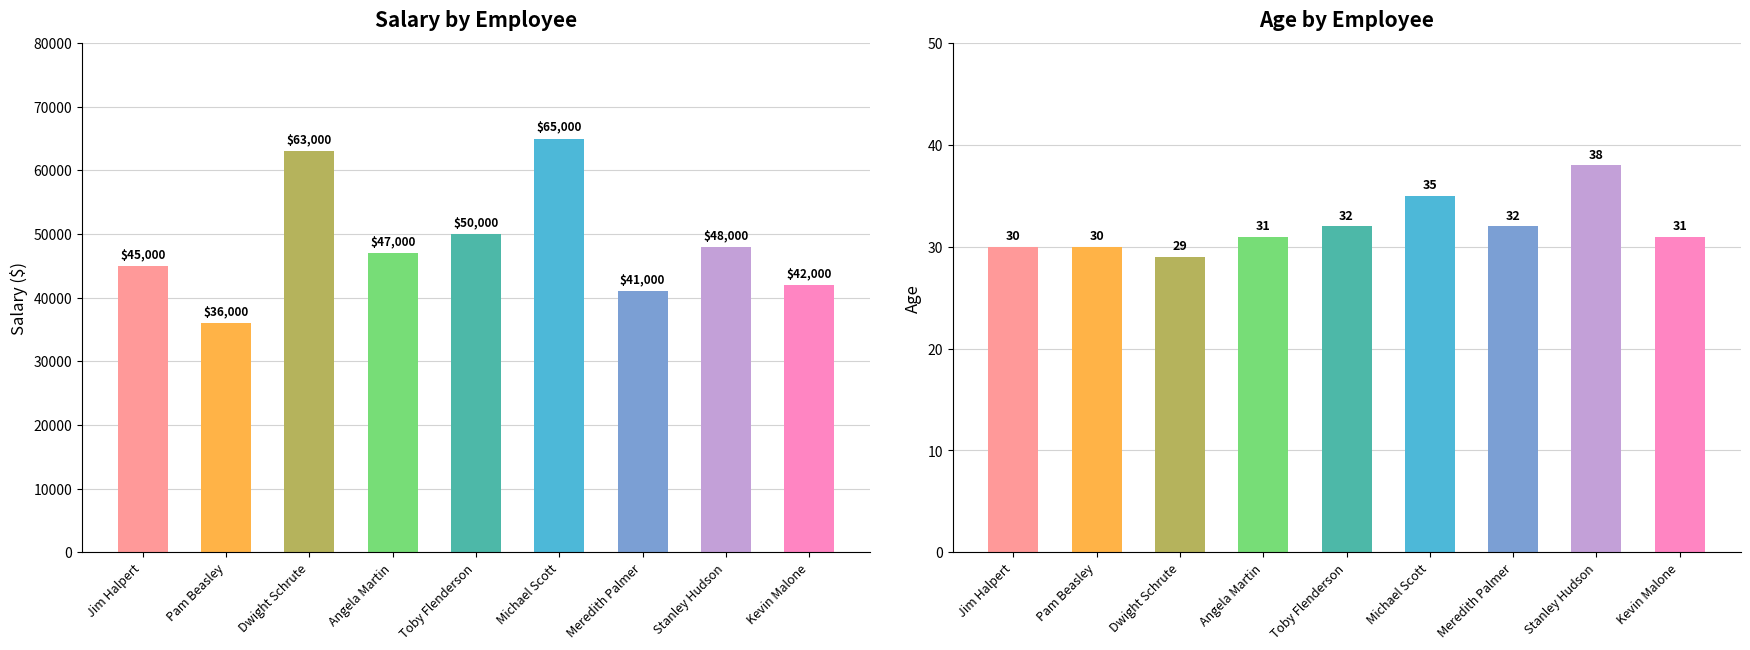

Rank the categories by Age value from highest to lowest.

Stanley Hudson, Michael Scott, Toby Flenderson, Meredith Palmer, Angela Martin, Kevin Malone, Jim Halpert, Pam Beasley, Dwight Schrute